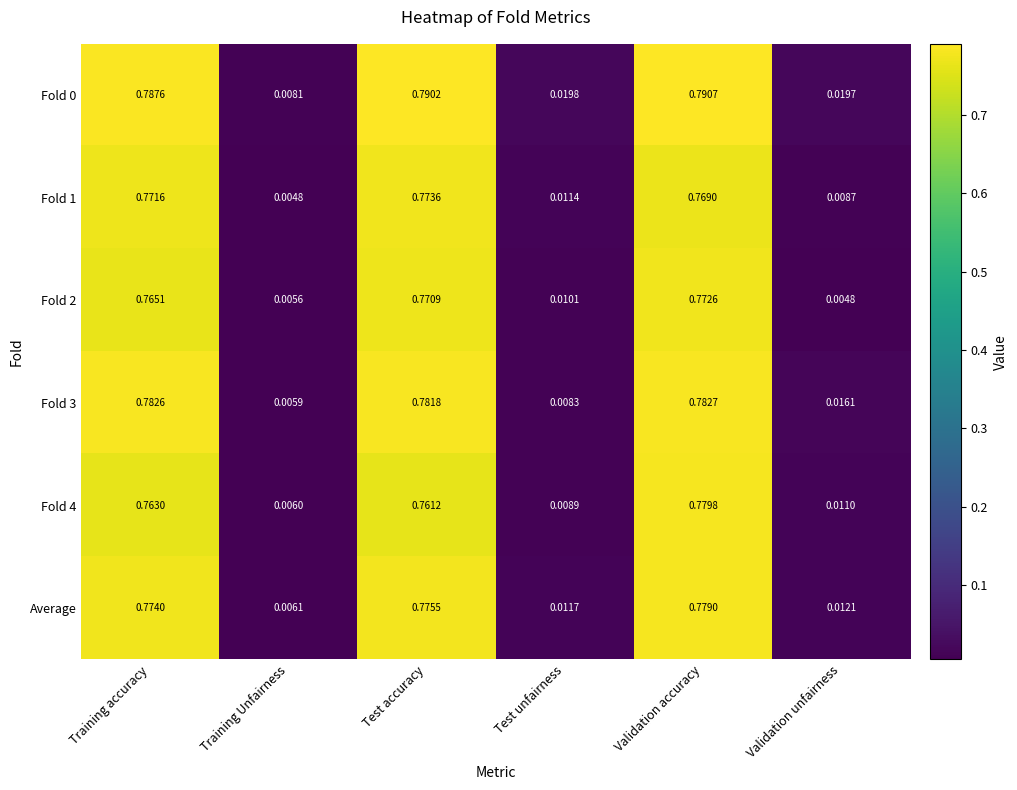

Rank the categories by Fold 3 value from highest to lowest.

Validation accuracy, Training accuracy, Test accuracy, Validation unfairness, Test unfairness, Training Unfairness